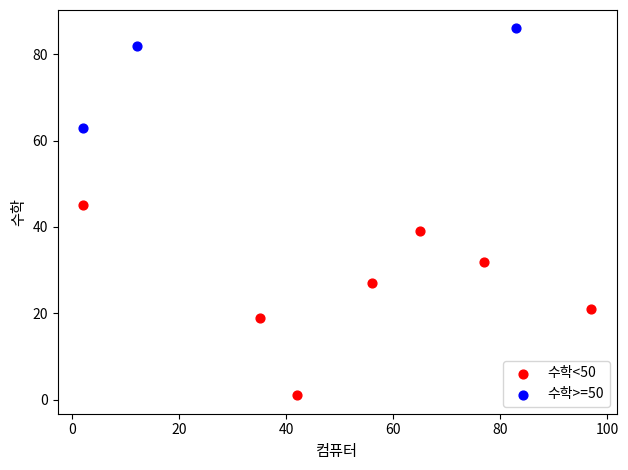

What are all the series names shown in the legend?

수학<50, 수학>=50